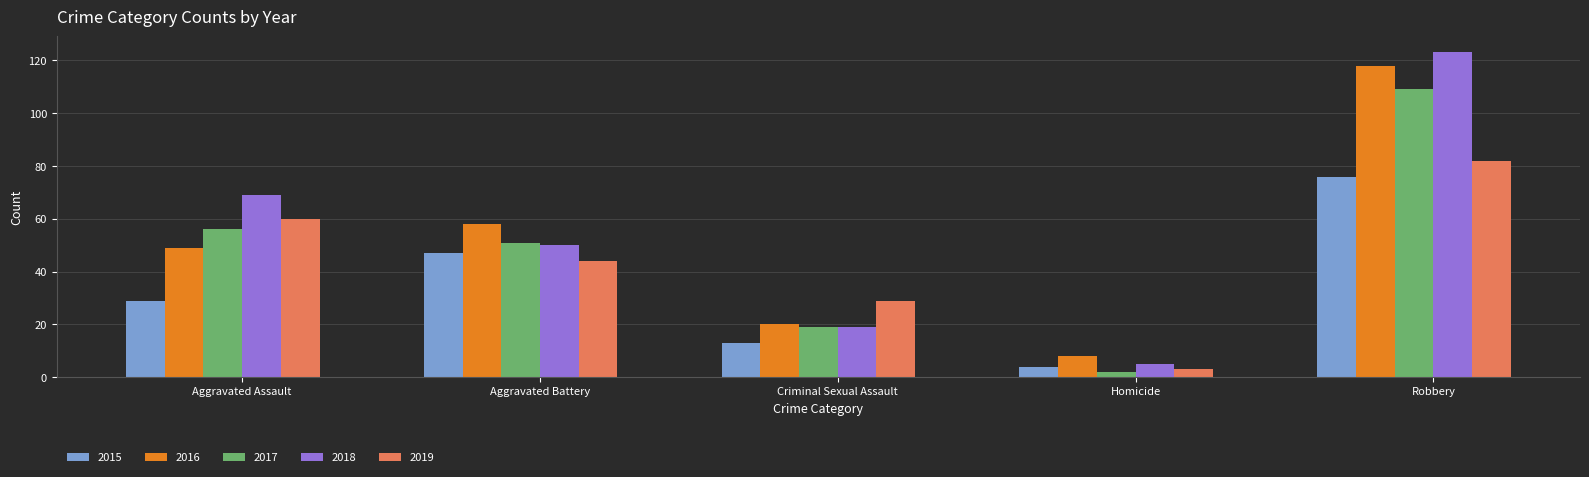

What is the label of the 3rd bar from the right?

Criminal Sexual Assault